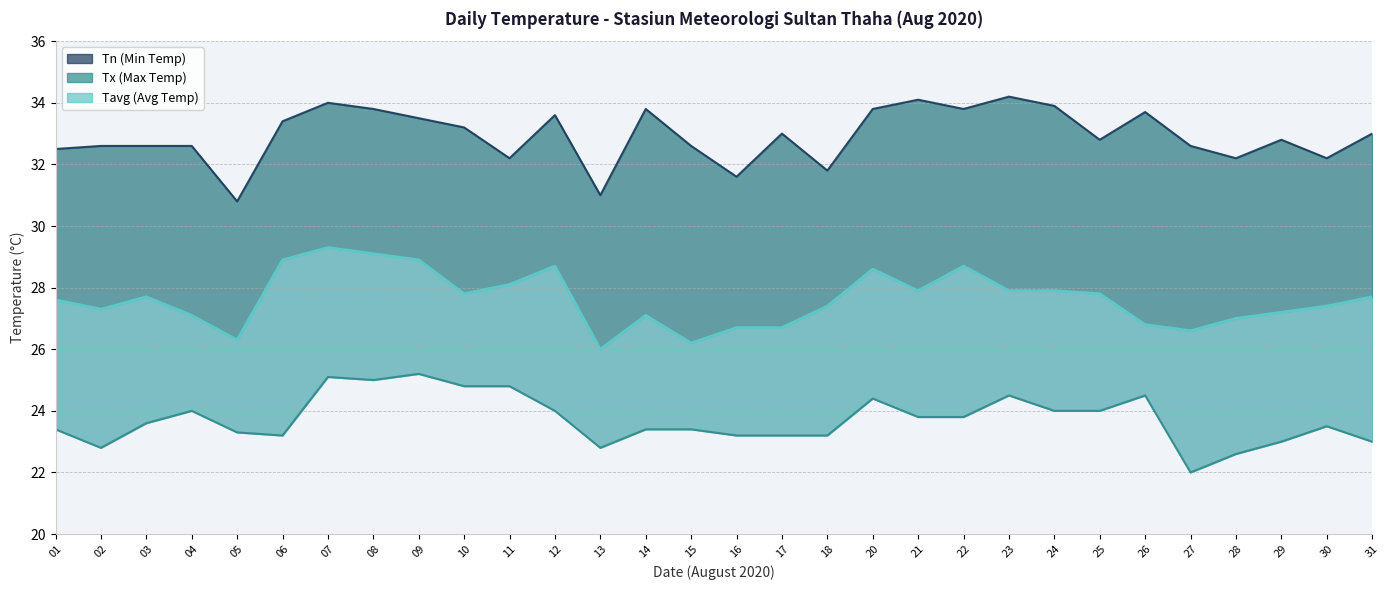

Which series has the largest total across all categories?

Tx